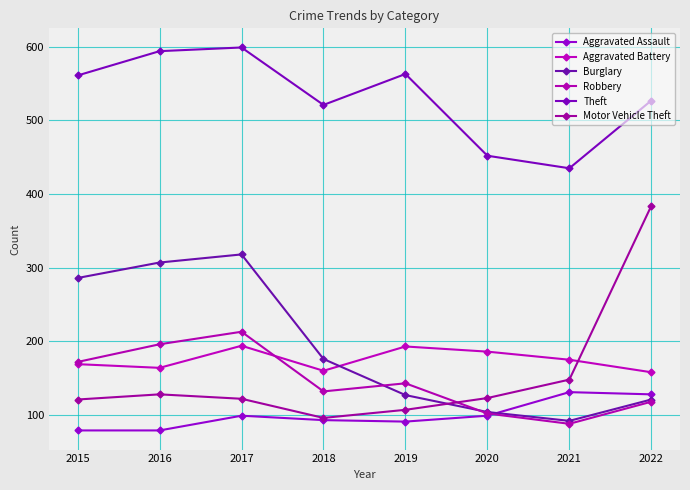

Reading right to left, extract all data points from this chart.

Aggravated Assault: 128	131	99	91	93	99	79	79
Aggravated Battery: 158	175	186	193	160	194	164	169
Burglary: 121	92	104	127	176	318	307	286
Robbery: 118	88	102	143	132	213	196	172
Theft: 527	435	452	563	521	599	594	561
Motor Vehicle Theft: 384	148	123	107	96	122	128	121